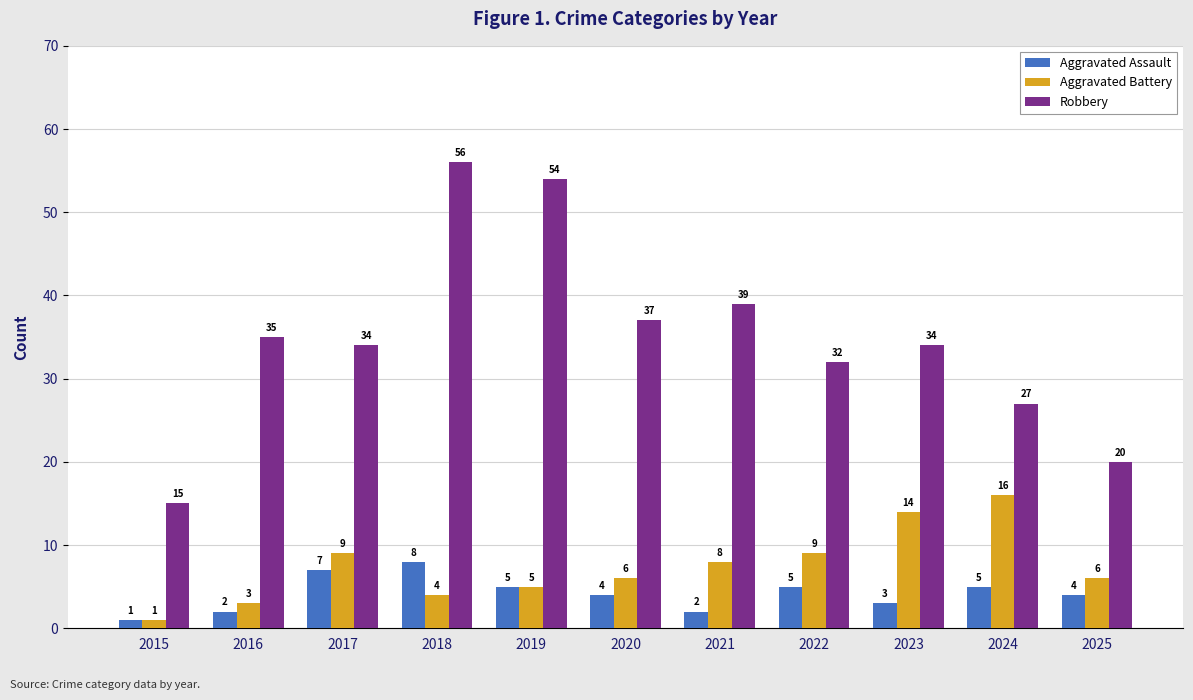

The value of Aggravated Battery at 2018 is 1. True or false?

False